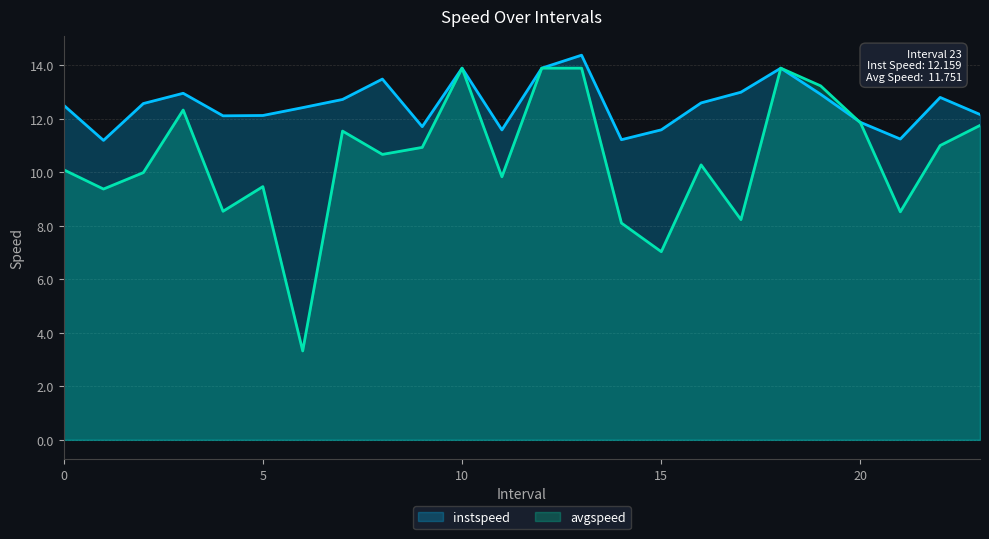

What is the average value of the instspeed series?

12.5